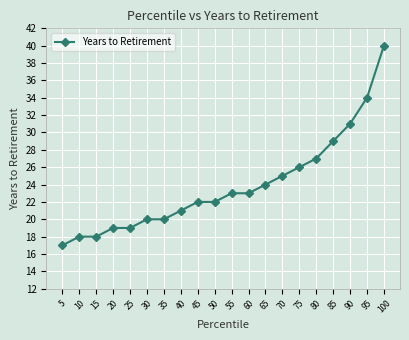

What is the value of the 6th point from the left?

20